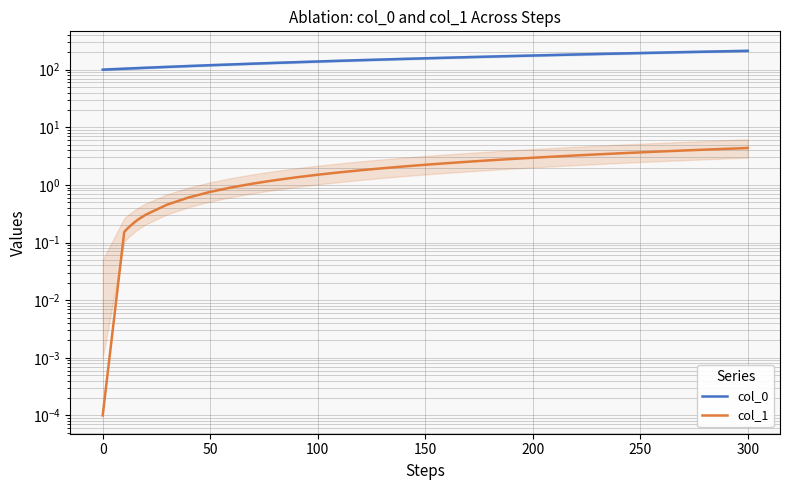

True or false: col_1 and col_0 intersect in this chart.

False